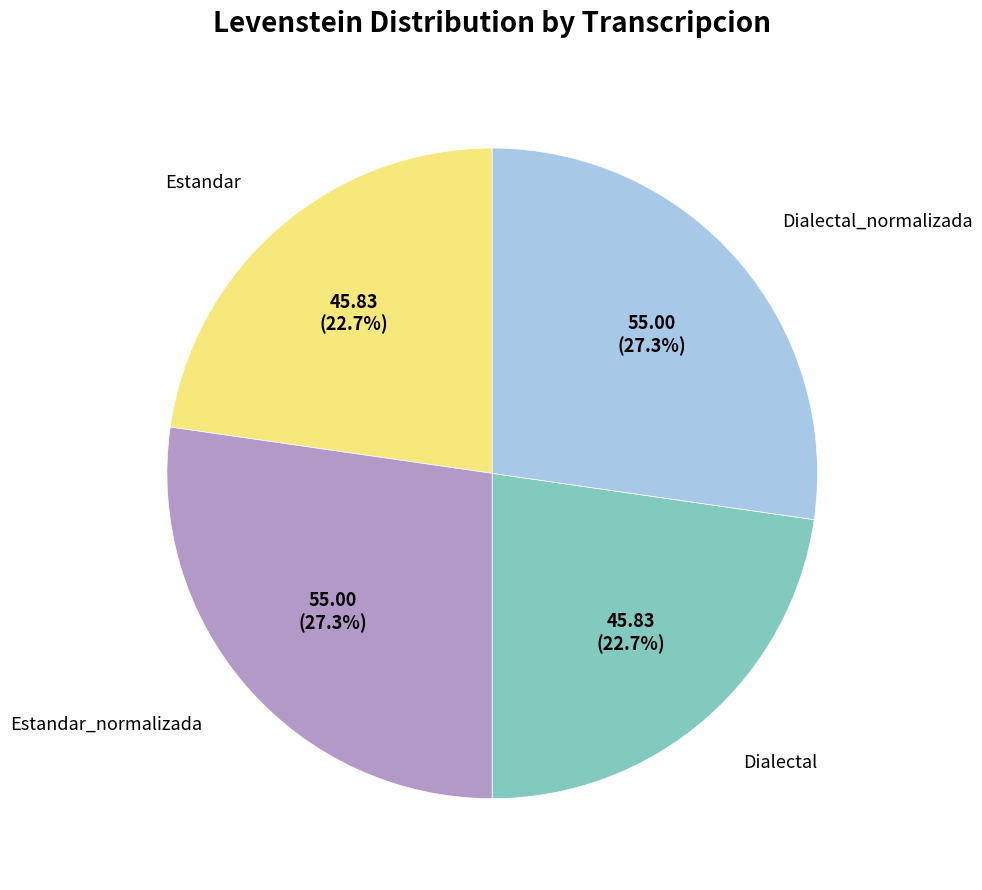

Is there a majority slice in this chart?

No